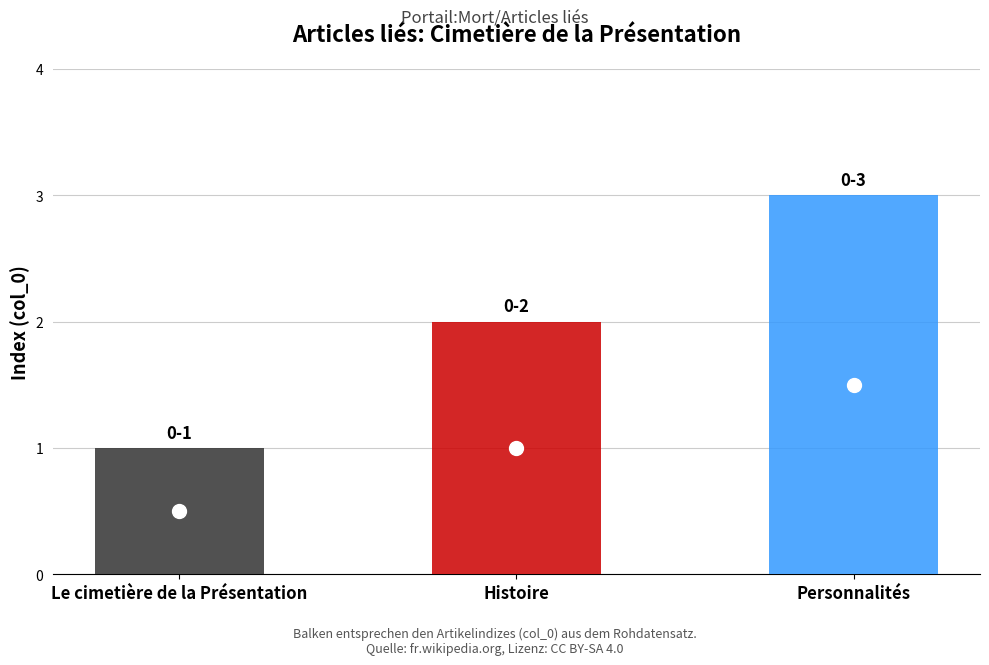

Rank the categories by value from lowest to highest.

Le cimetière de la Présentation, Histoire, Personnalités